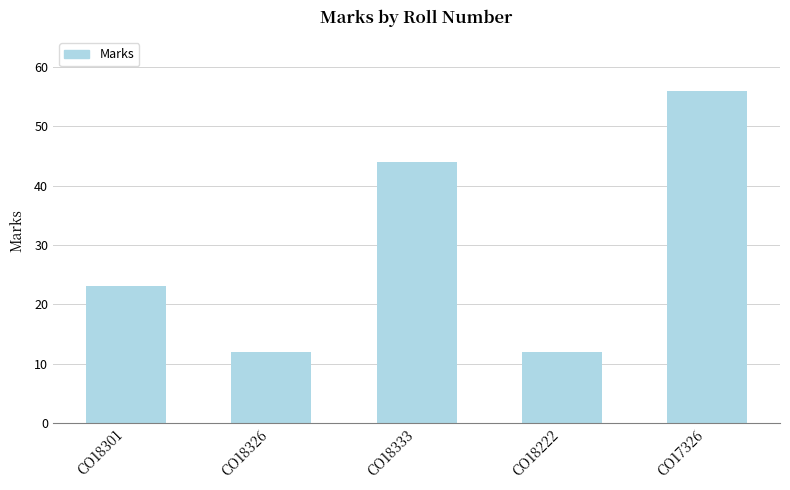

Approximately how many times larger is the value at CO18301 compared to CO17326?

0.4